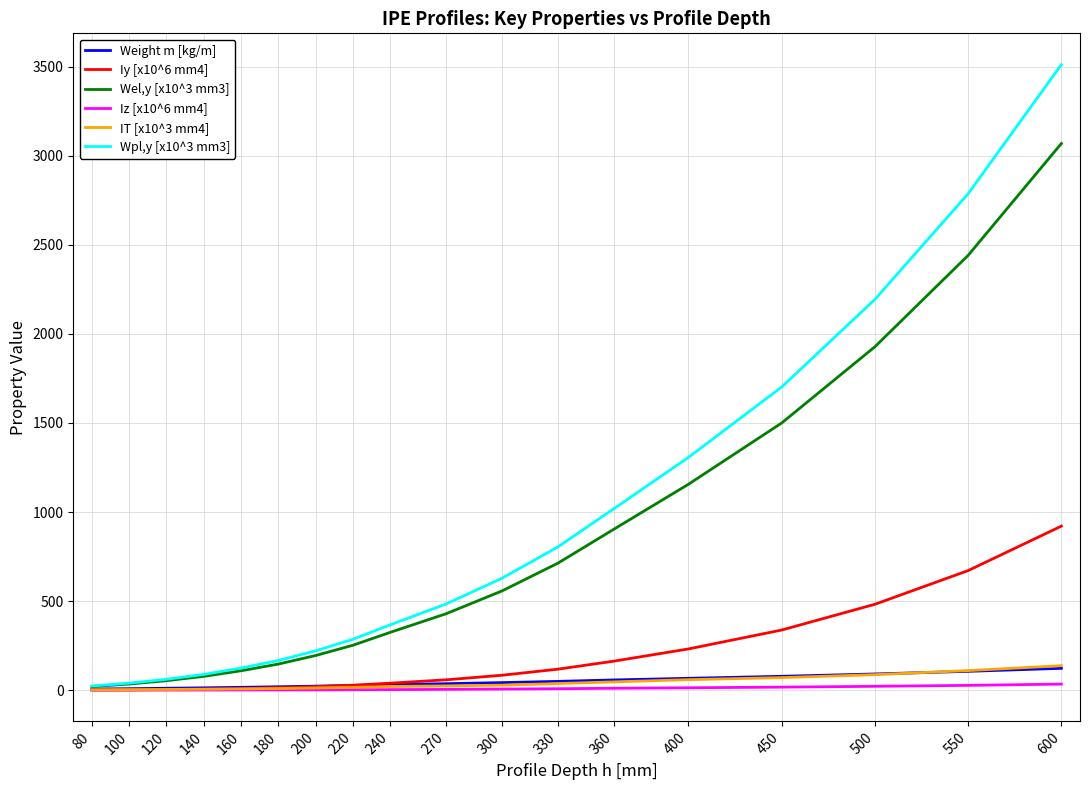

True or false: Weight m [kg/m] has a value of 66.3 at 400.

True